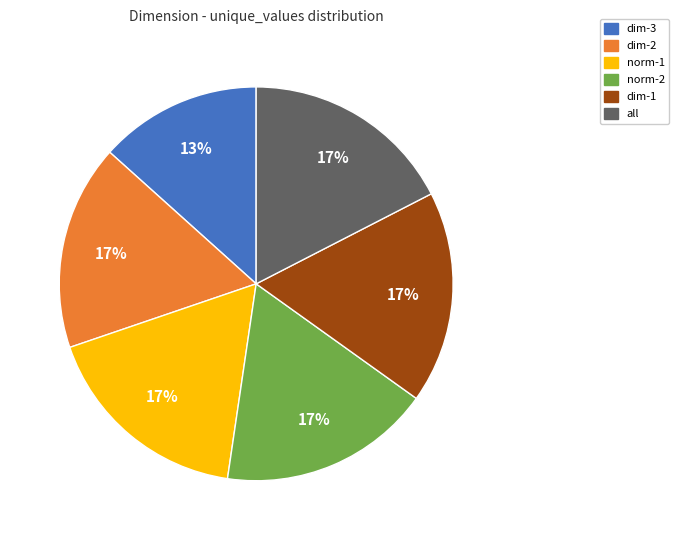

The norm-2 slice represents 24% of the pie. True or false?

False